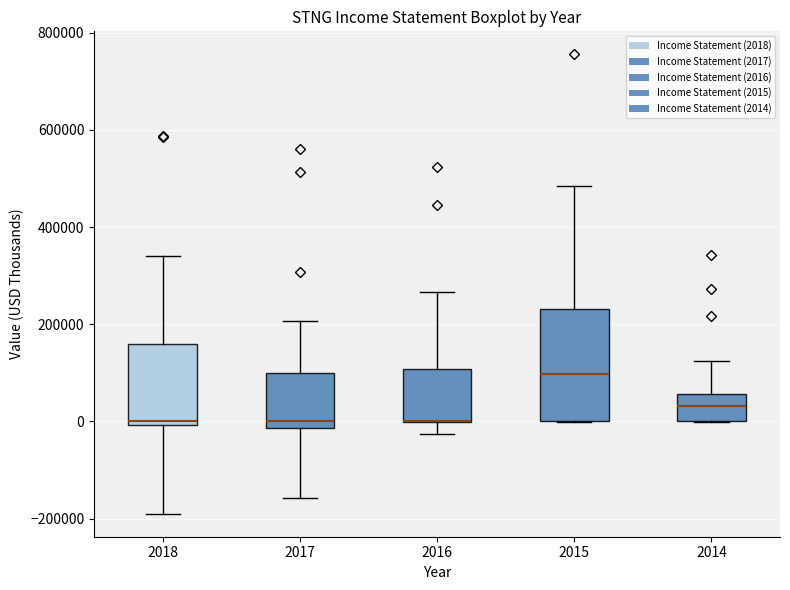

Reading left to right, read every box against the y-axis: the position of its median line, the range the box covers, and the ends of its whiskers. The values are not printed on the chart, so give them approximately, as read against the axis.

2018: median 0 (just above the box's lower edge), box 0 to 160000, whiskers -200000 to 340000
2017: median 0, box -20000 to 100000, whiskers -160000 to 200000
2016: median 0 (drawn on the box's lower edge), box 0 to 100000, whiskers -20000 to 260000
2015: median 100000, box 0 to 240000, whiskers 0 to 480000
2014: median 40000, box 0 to 60000, whiskers 0 to 120000